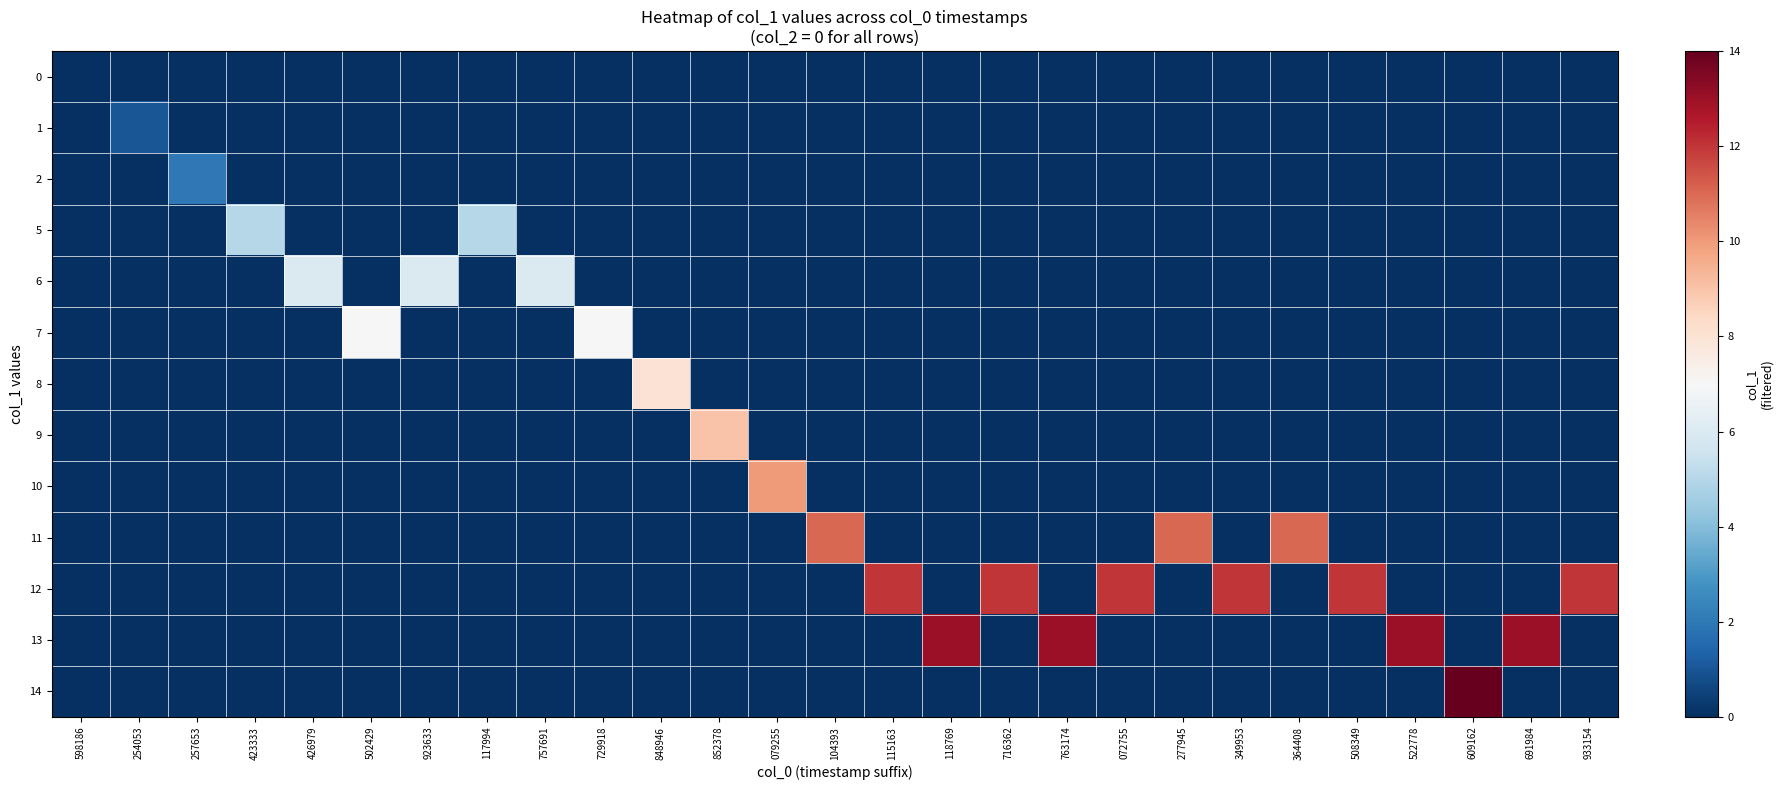

How many categories are shown in the chart?

27